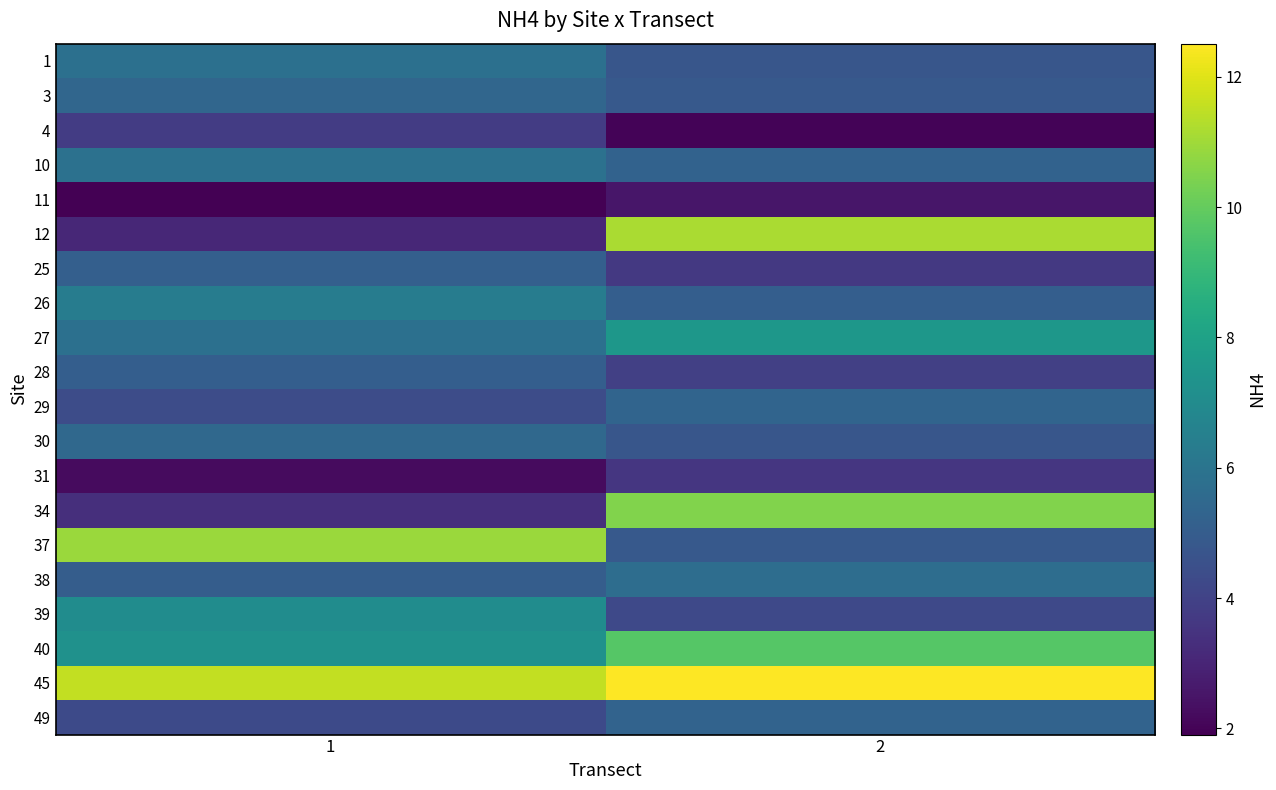

Reading left to right, transcribe all the data shown in this chart.

1: 1=5.8	2=4.8
3: 1=5.4	2=4.9
4: 1=3.8	2=2.0
10: 1=5.9	2=5.2
11: 1=1.9	2=2.5
12: 1=3.1	2=11.2
25: 1=5.1	2=3.7
26: 1=6.3	2=5.1
27: 1=5.8	2=7.5
28: 1=5.1	2=3.9
29: 1=4.4	2=5.3
30: 1=5.5	2=4.8
31: 1=2.2	2=3.6
34: 1=3.3	2=10.5
37: 1=10.9	2=4.9
38: 1=5.0	2=5.7
39: 1=7.0	2=4.2
40: 1=7.3	2=9.7
45: 1=11.5	2=12.5
49: 1=4.3	2=5.3